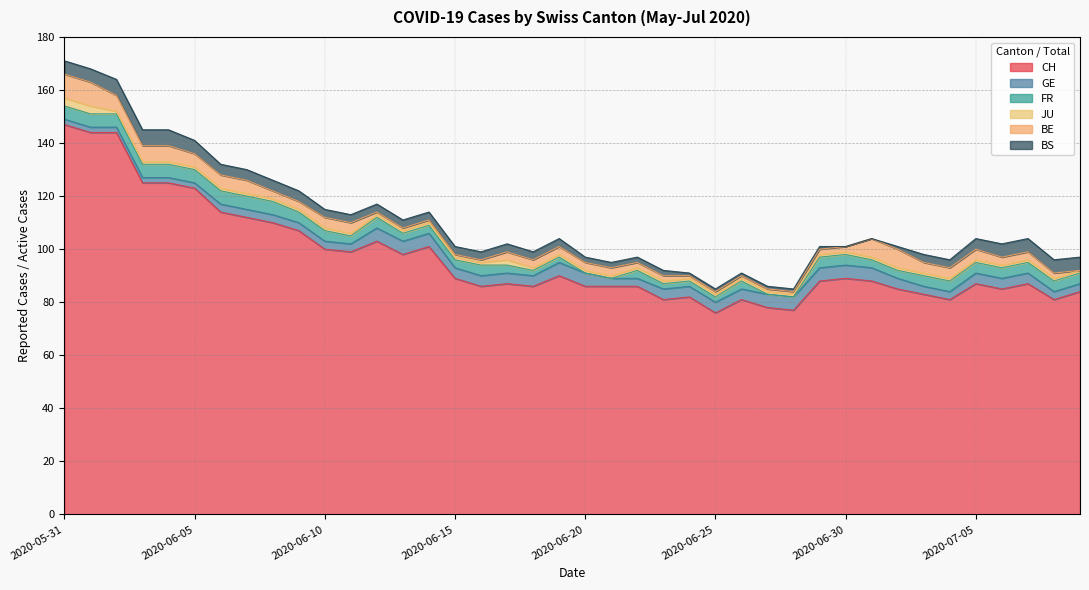

True or false: FR has a value of 1 at 2020-06-18.

False